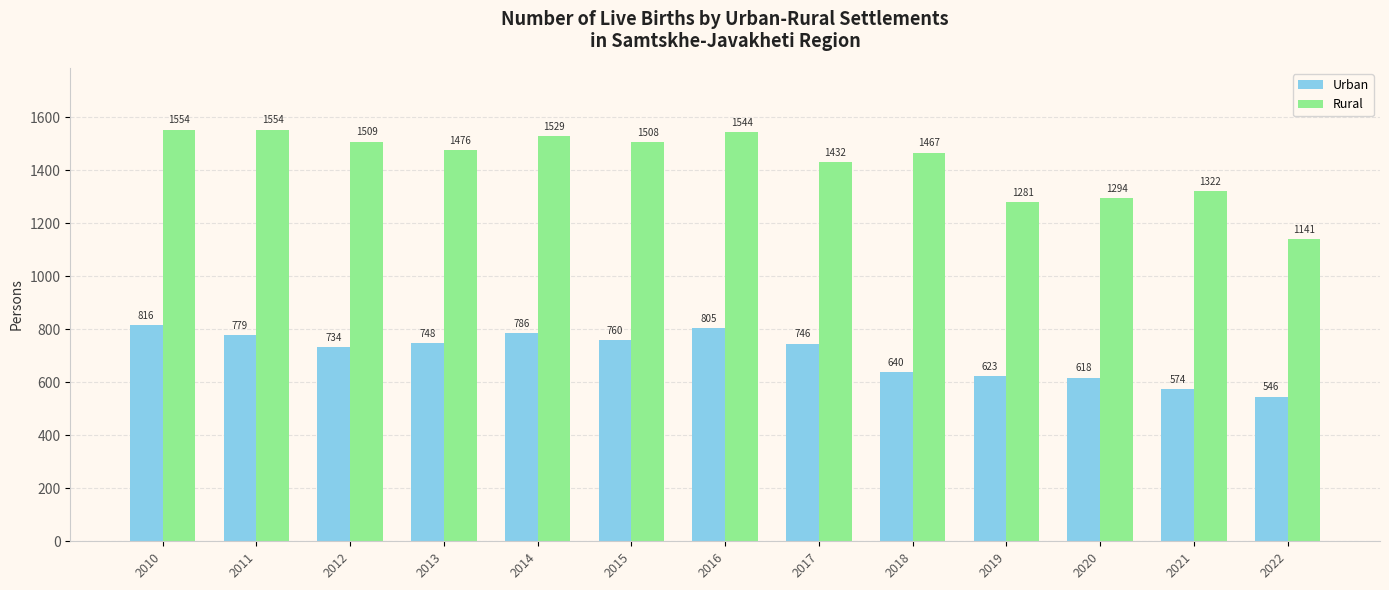

How many categories are shown in the chart?

13